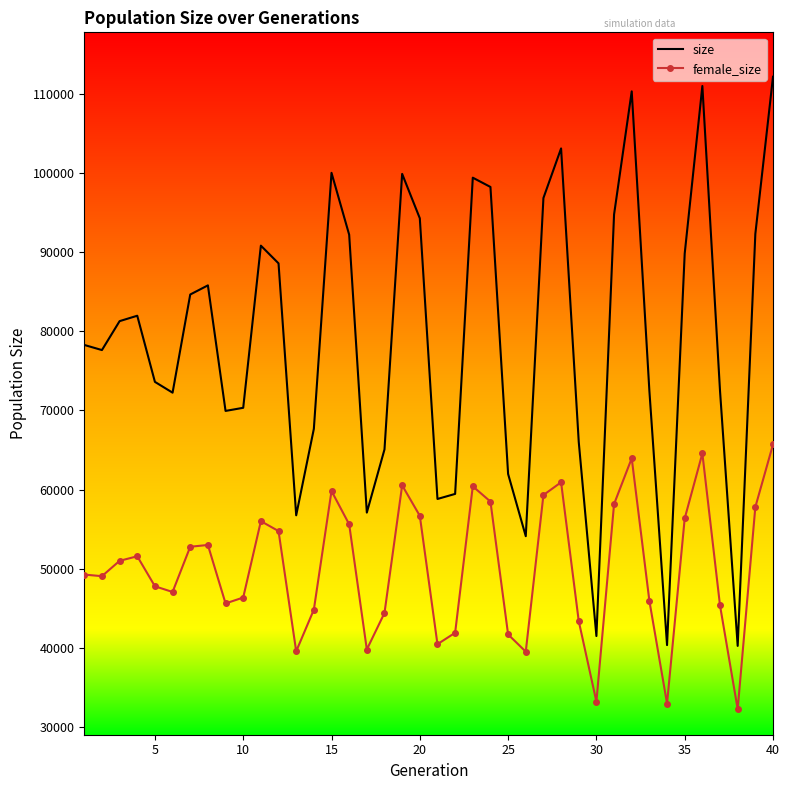

What is the minimum value for female_size?

32288